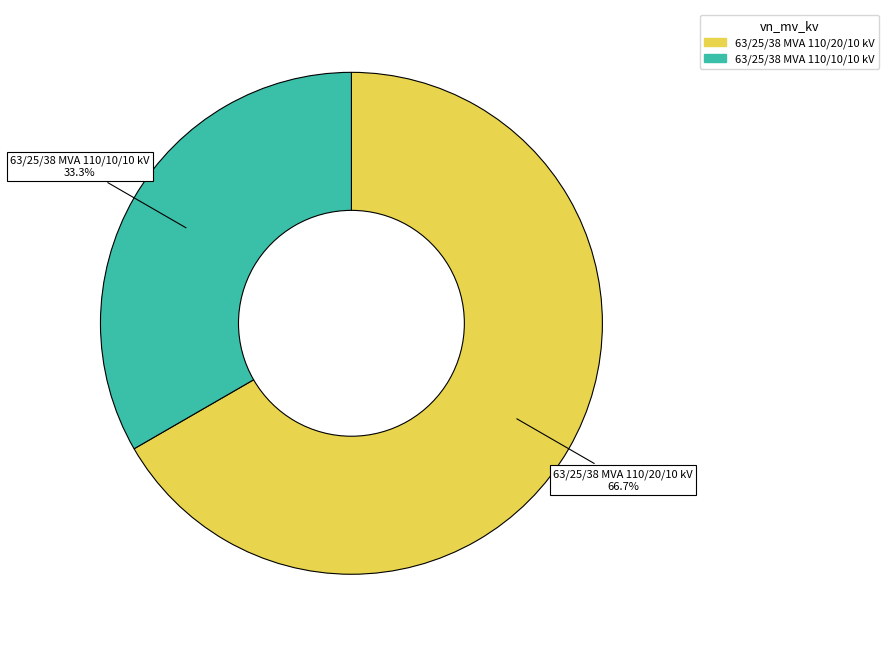

Combined, what portion of the pie is 63/25/38 MVA 110/10/10 kV and 63/25/38 MVA 110/20/10 kV?

100.0%